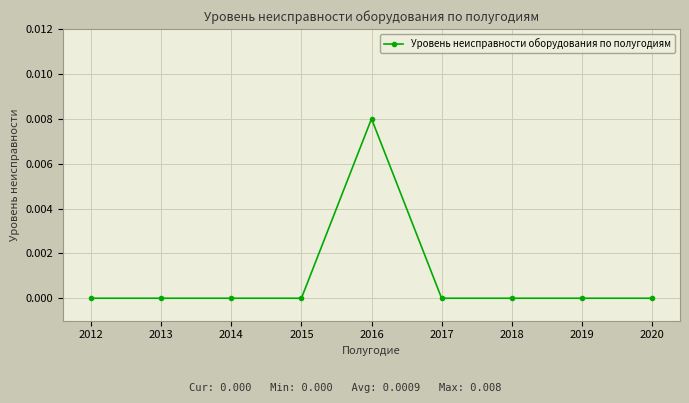

At which category does the chart reach its peak across all series?

2016